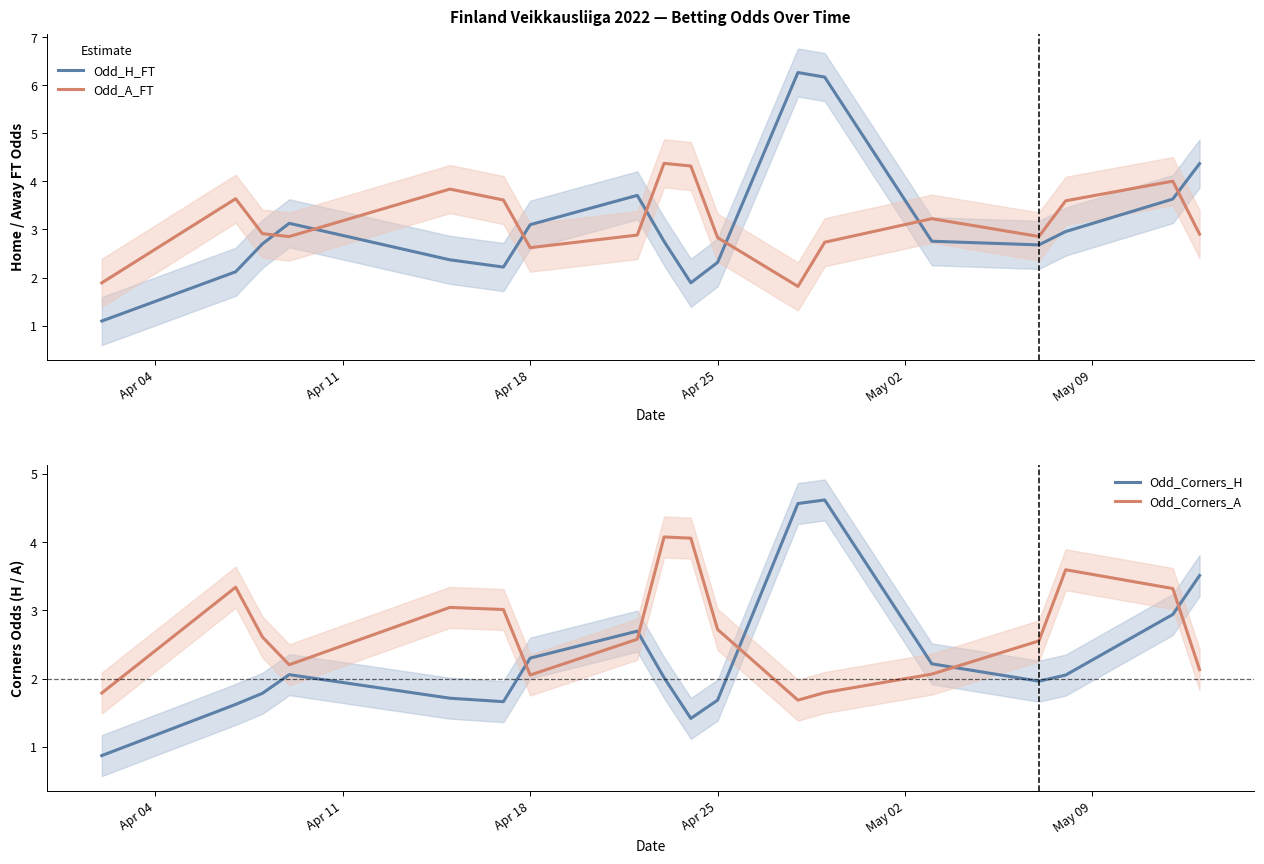

True or false: Odd_A_FT and Odd_Corners_H intersect in this chart.

True